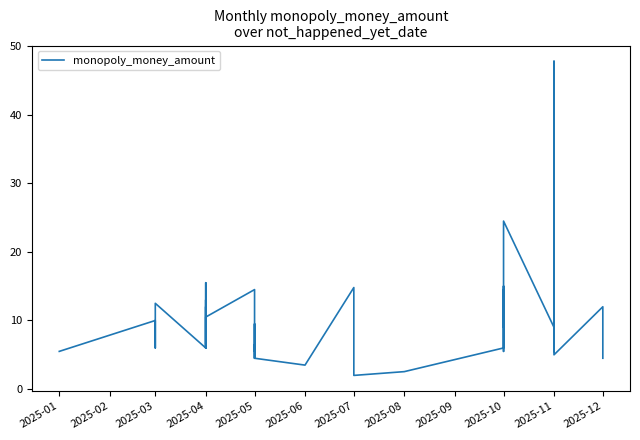

Does the chart display data point markers on the line(s)?

No